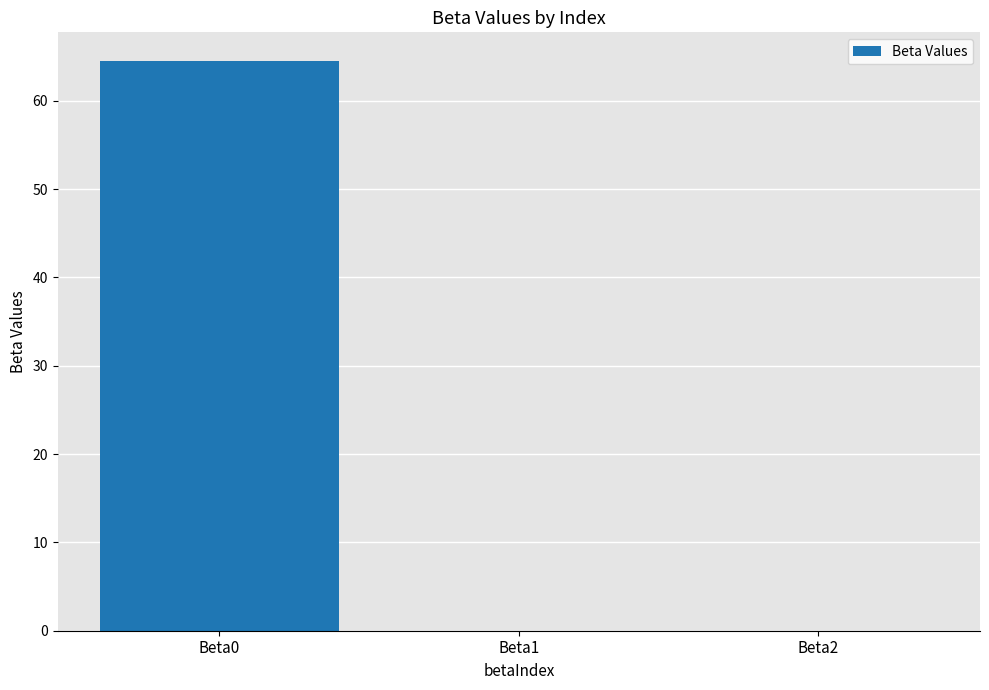

The chart shows a value of 0.0 at Beta1. True or false?

True